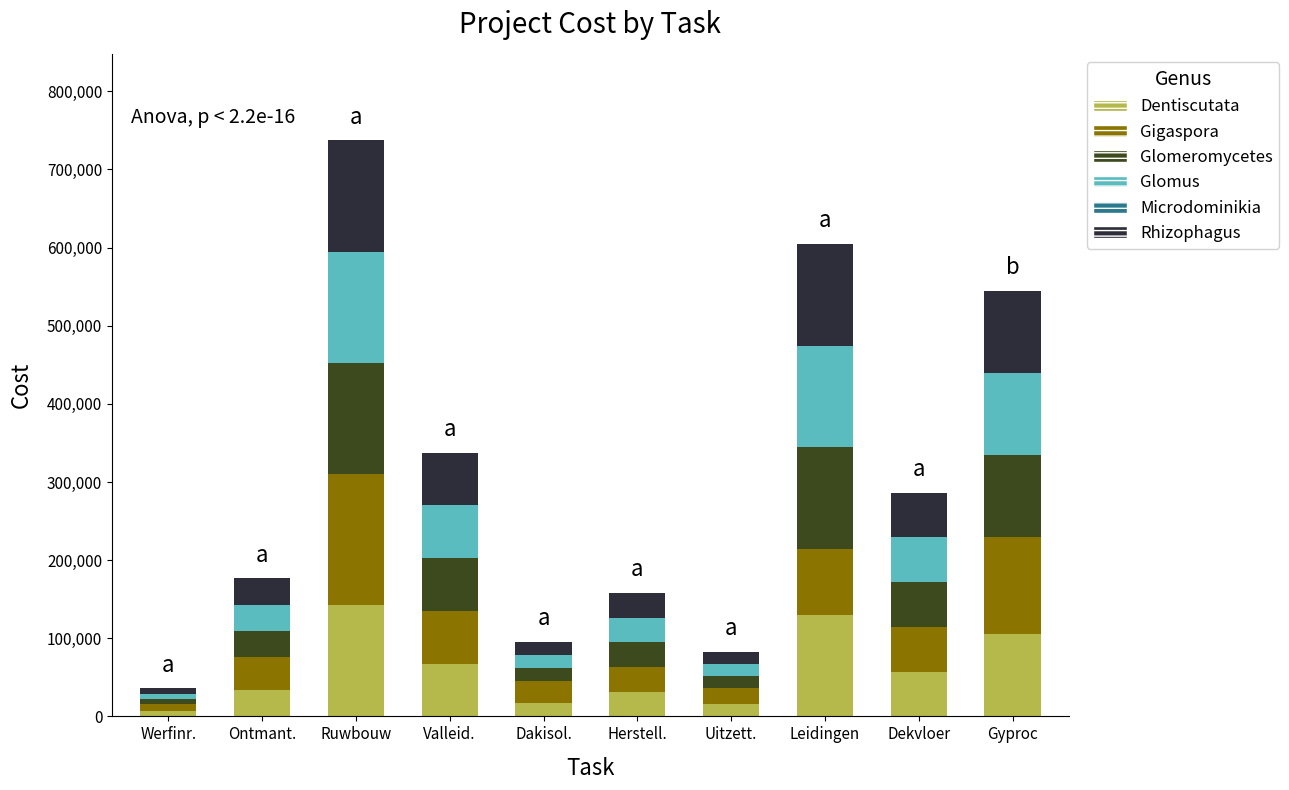

Is it true that Dentiscutata equals 218972.6 at Ruwbouw?

False